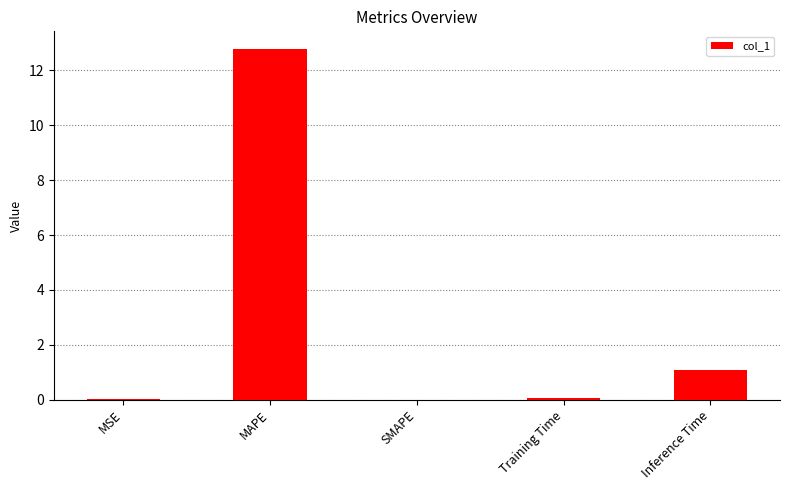

Are the bars horizontal?

No